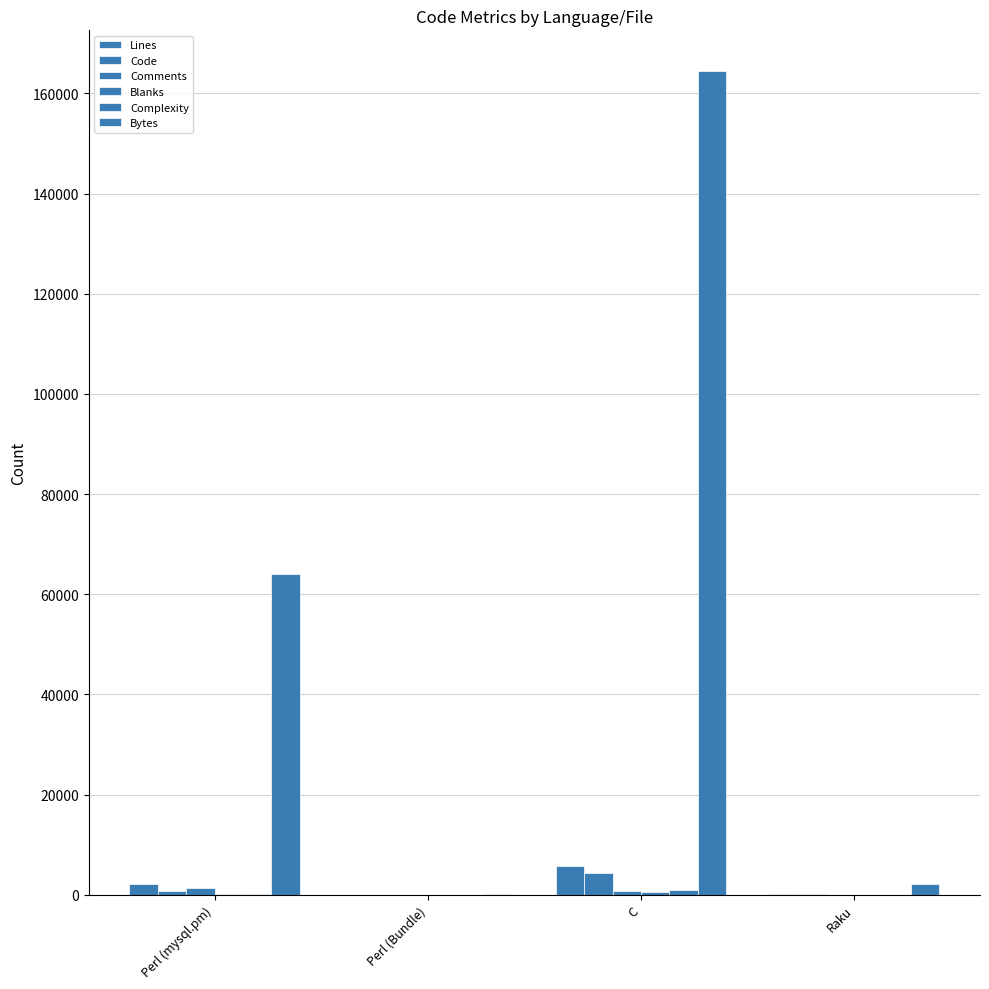

What is the spread (max minus min) of values at Perl (mysql.pm)?

63979